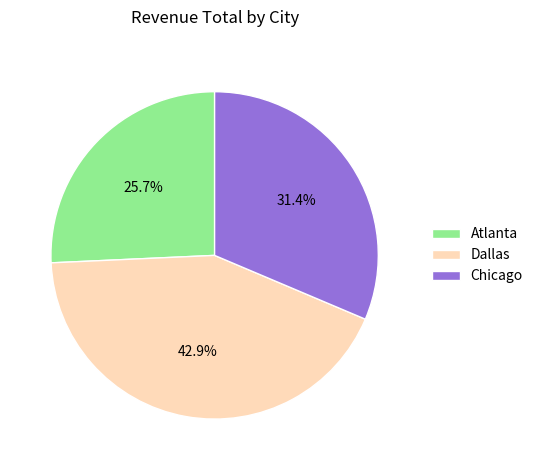

Is it true that Atlanta is 18% of the pie?

False